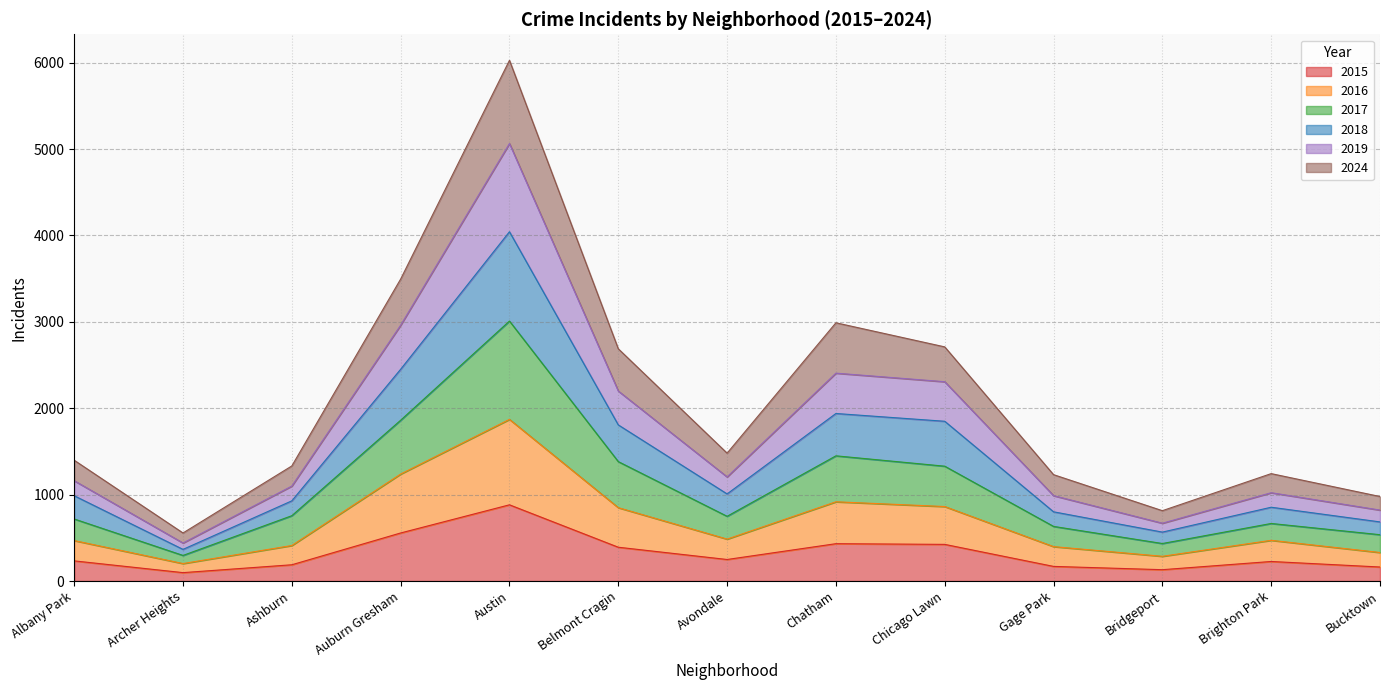

True or false: 2015 has a value of 391 at Belmont Cragin.

True